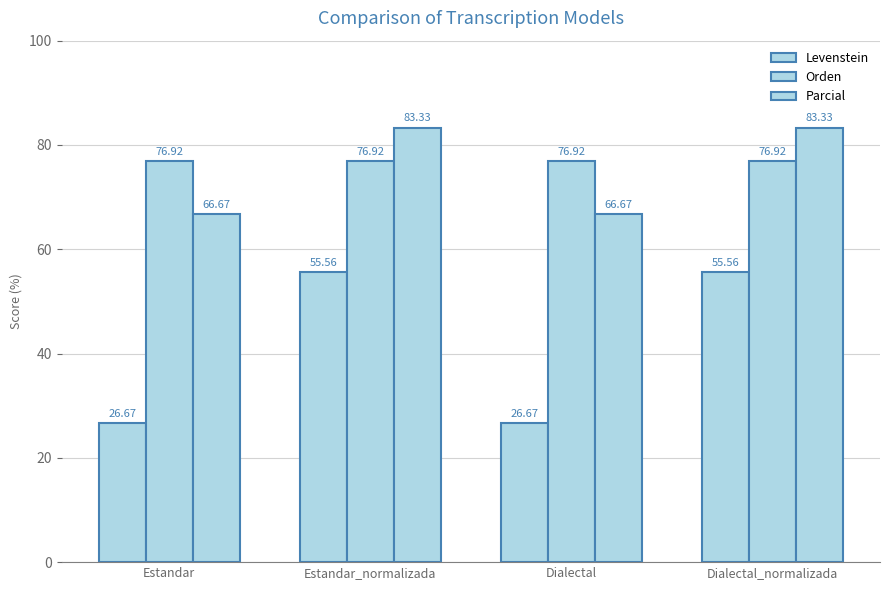

How many bars are there in each group?

3